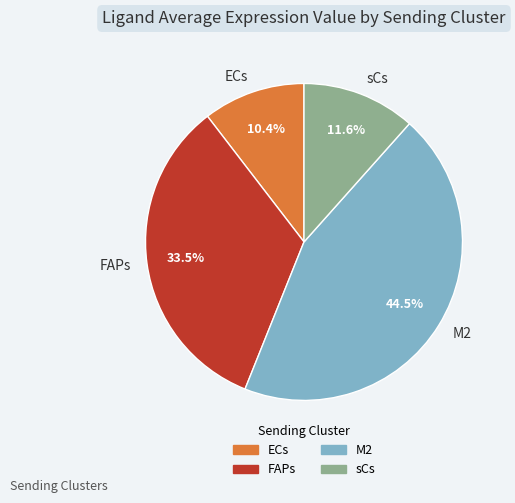

What percentage is the sCs slice, to the nearest percent?

12%